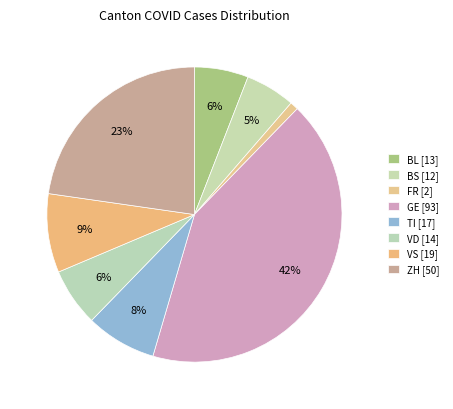

How many segments does this pie chart have?

8